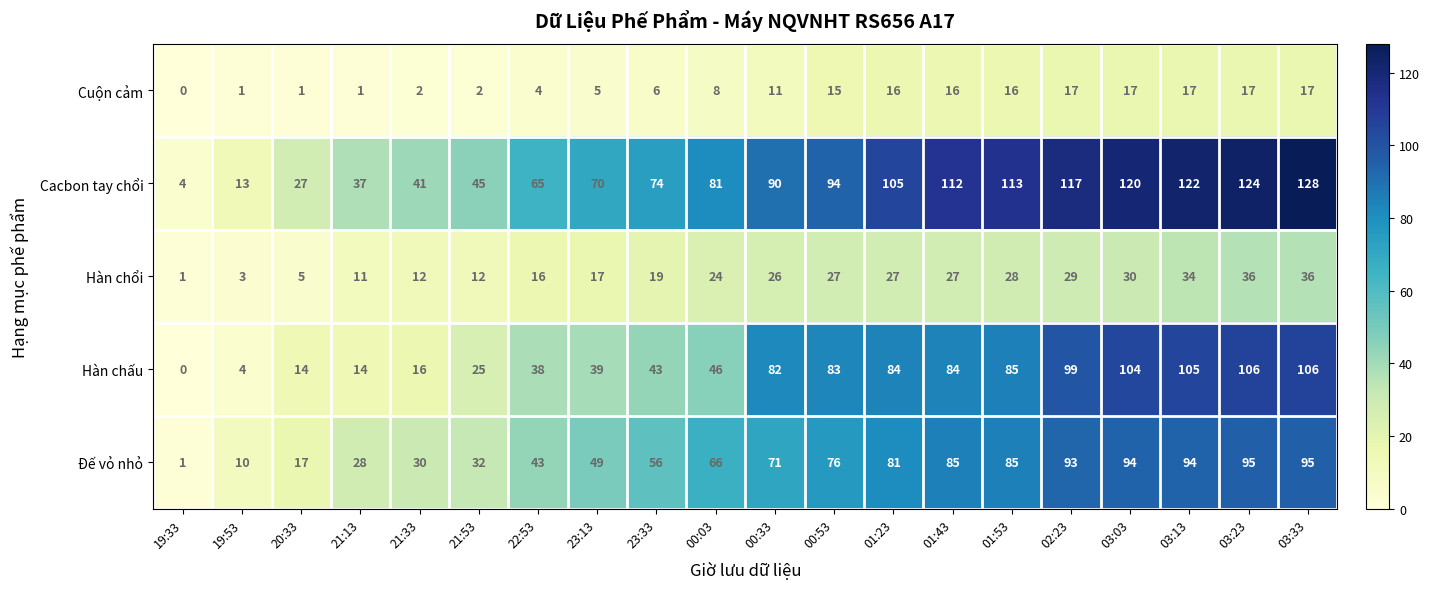

At which category is the sum across all series the highest?

03:33